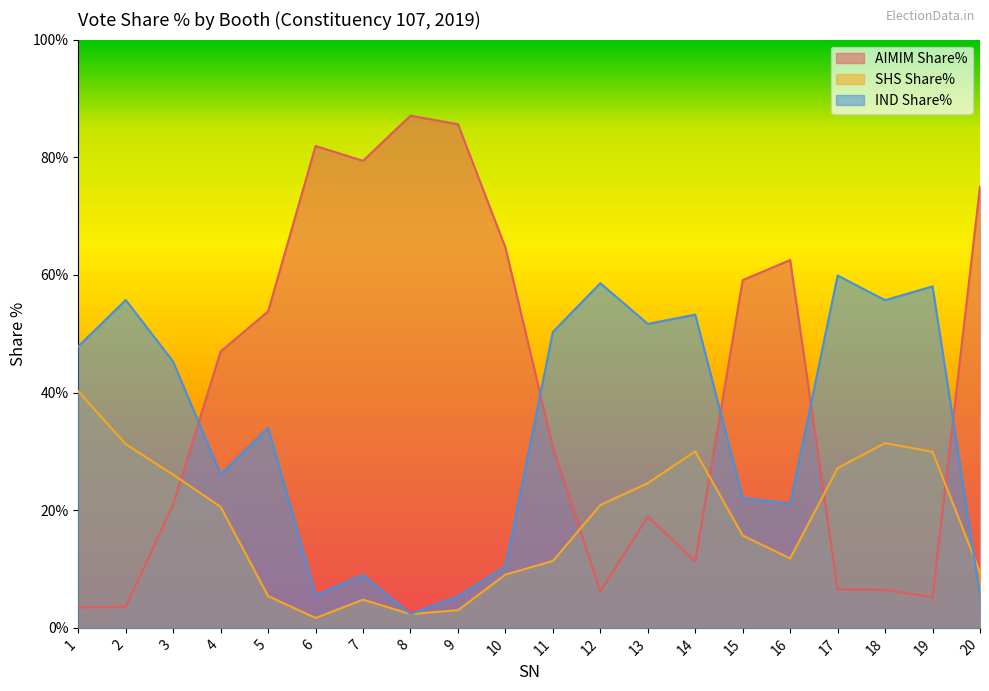

What is the value of the AIMIM Share% point at the 2nd from the left?

3.6